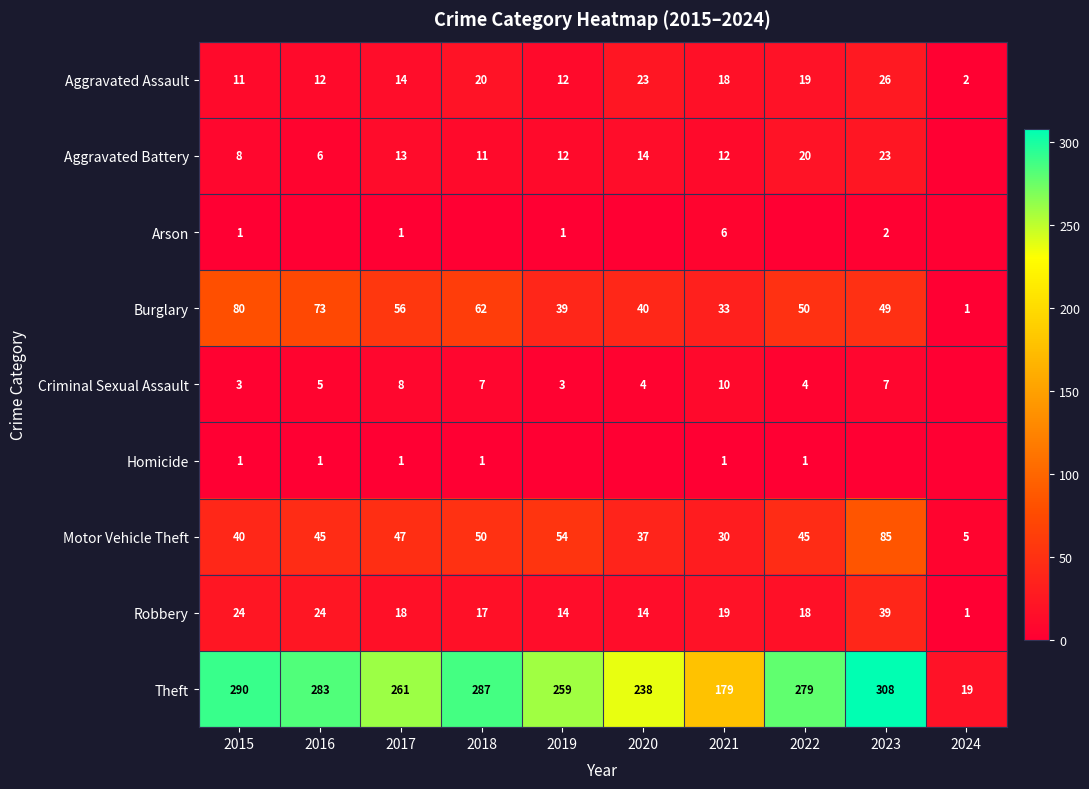

Is the value of Motor Vehicle Theft at 2020 greater than the value of Aggravated Assault at 2023?

Yes